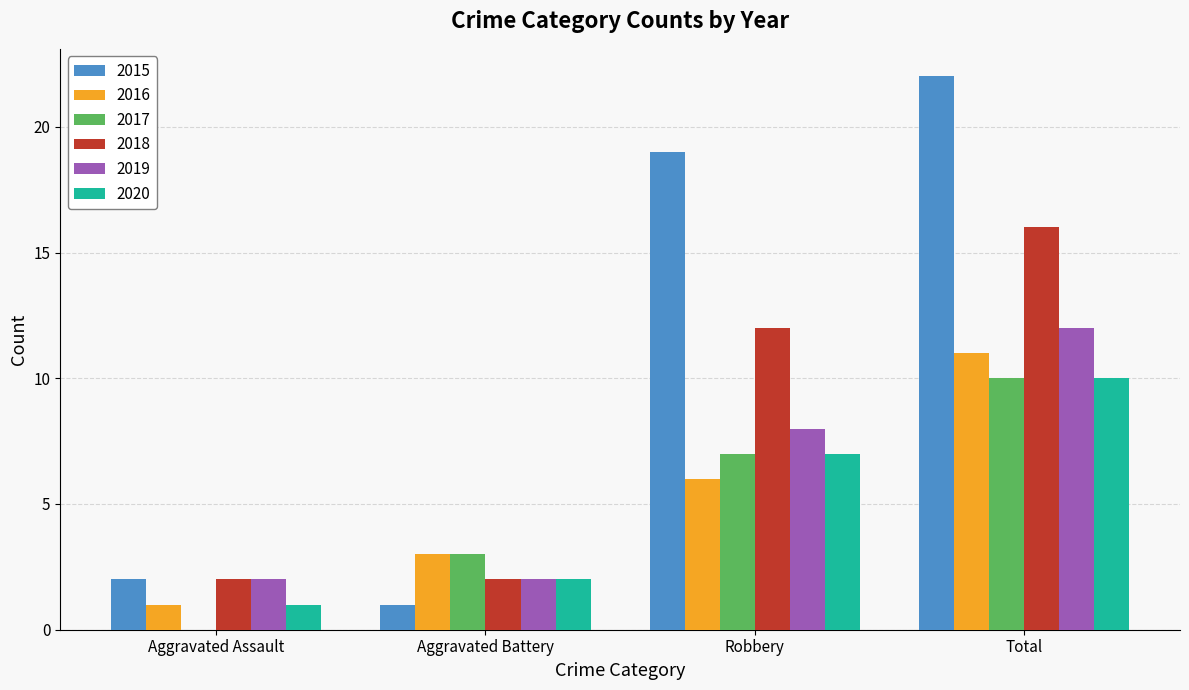

Reading left to right, transcribe all the data shown in this chart.

2015: Aggravated Assault=2	Aggravated Battery=1	Robbery=19	Total=22
2016: Aggravated Assault=1	Aggravated Battery=3	Robbery=6	Total=11
2017: Aggravated Assault=0	Aggravated Battery=3	Robbery=7	Total=10
2018: Aggravated Assault=2	Aggravated Battery=2	Robbery=12	Total=16
2019: Aggravated Assault=2	Aggravated Battery=2	Robbery=8	Total=12
2020: Aggravated Assault=1	Aggravated Battery=2	Robbery=7	Total=10